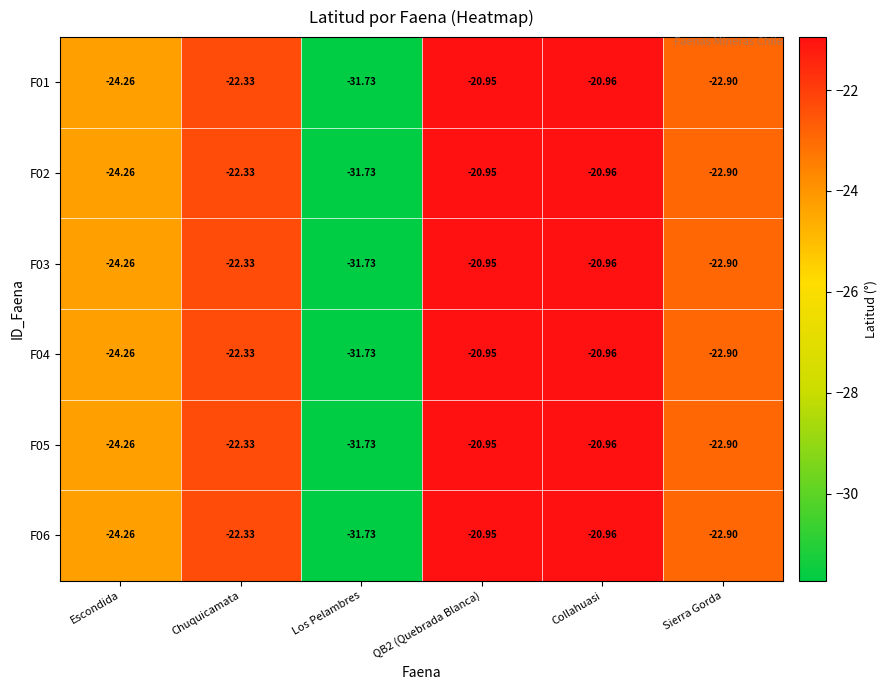

Is the value of F01 at Collahuasi greater than the value of F05 at Sierra Gorda?

Yes